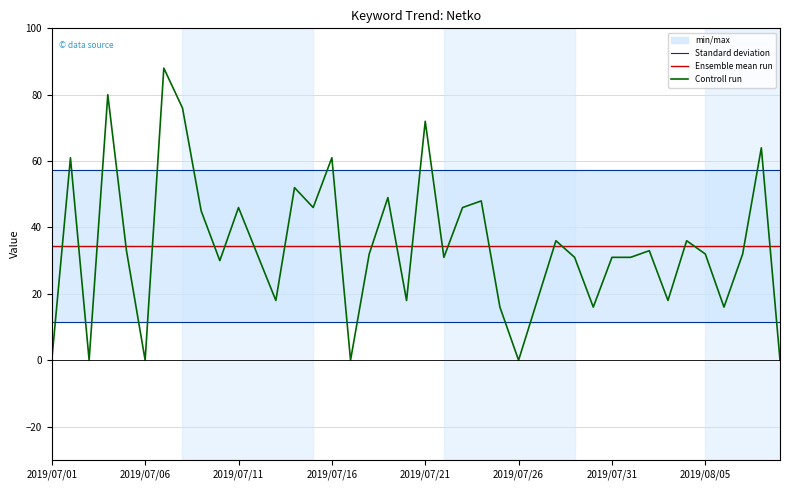

Rank the series by their maximum value, from lowest to highest.

Ensemble mean run, Standard deviation, Controll run